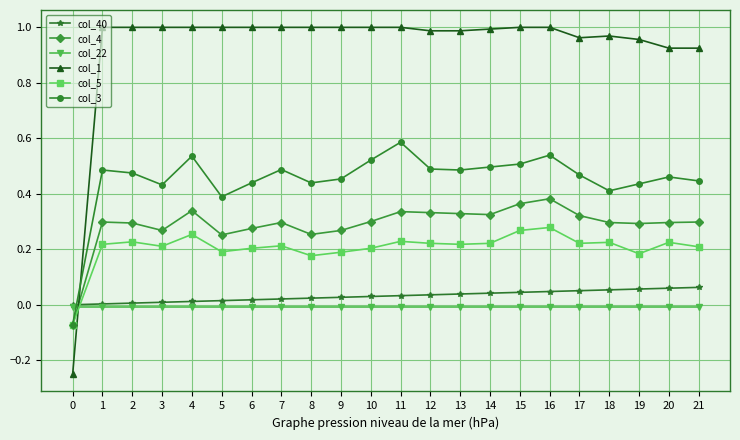

Which series has the largest range (max minus min)?

col_1